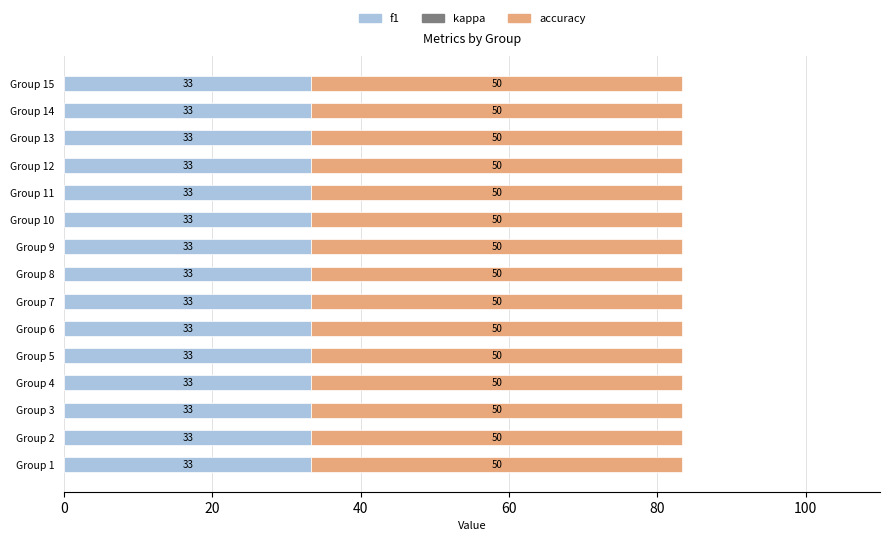

What is the minimum value for f1?

33.3